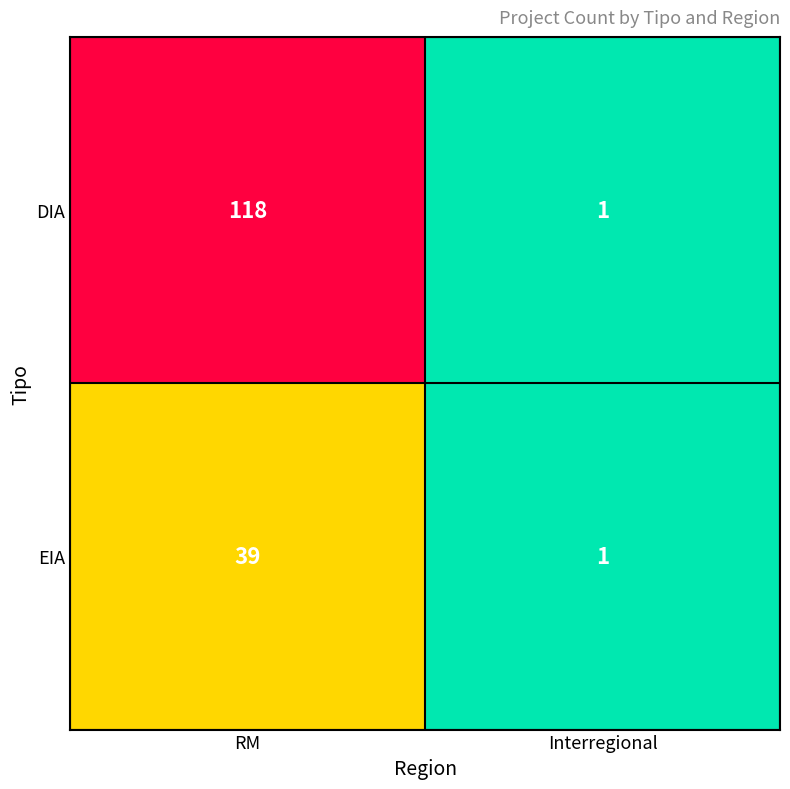

Is it true that EIA equals 2 at Interregional?

False